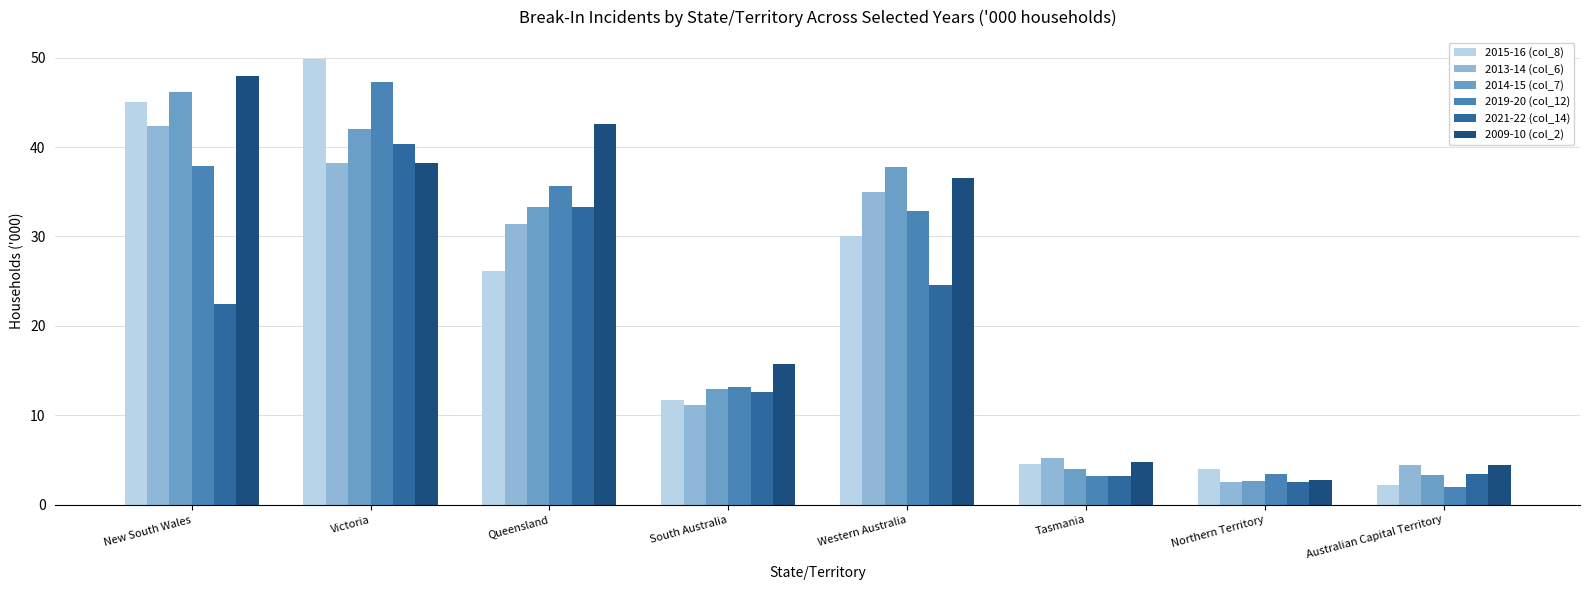

What is the label of the 1st bar from the left?

New South Wales